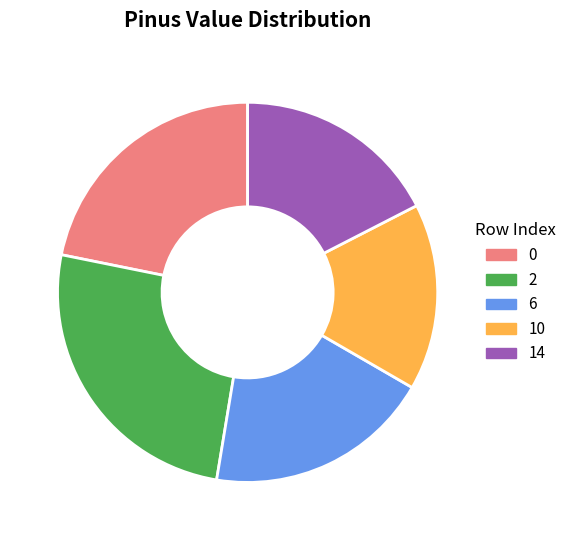

Which has a higher value, 10 or 6?

6